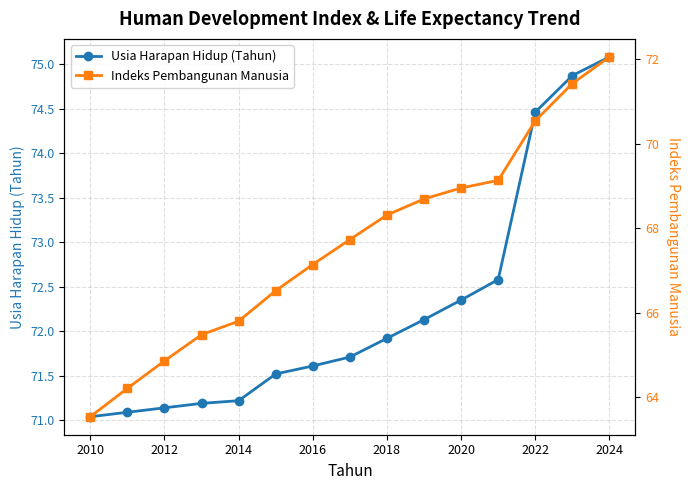

True or false: Usia Harapan Hidup (Tahun) has more than 2 interior local peaks.

False